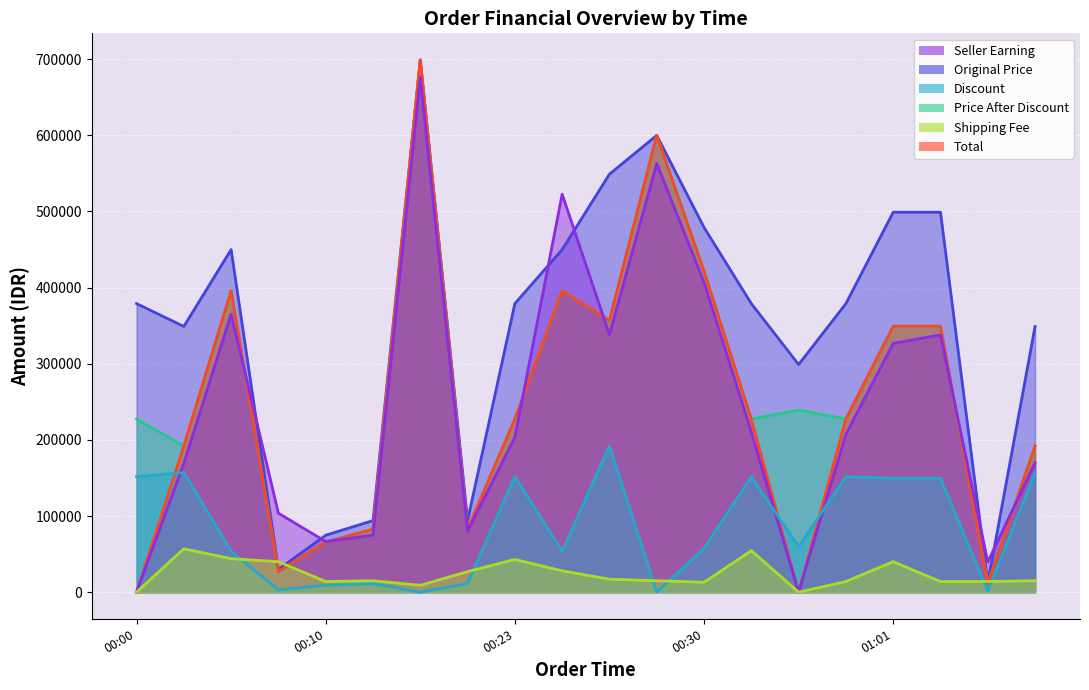

True or false: Seller Earning and Original Price intersect in this chart.

True